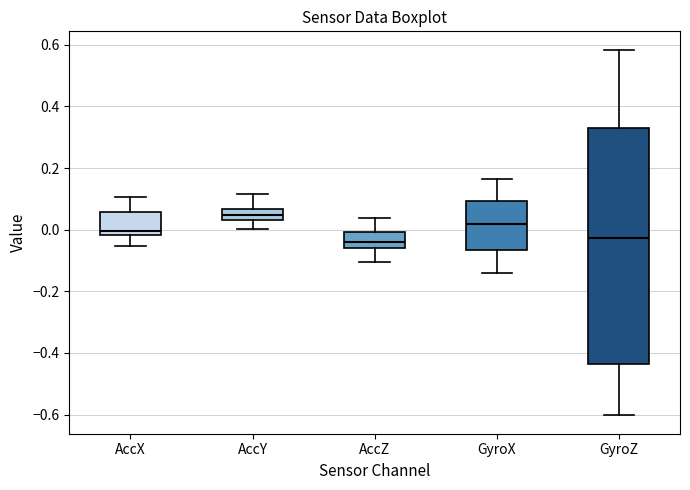

Reading left to right, read every box against the y-axis: the position of its median line, the range the box covers, and the ends of its whiskers. The values are not printed on the chart, so give them approximately, as read against the axis.

AccX: median 0.00, box -0.02 to 0.06, whiskers -0.06 to 0.10
AccY: median 0.04 (inside the box), box 0.04 to 0.06, whiskers 0.00 to 0.12
AccZ: median -0.04, box -0.06 to 0.00, whiskers -0.10 to 0.04
GyroX: median 0.02, box -0.06 to 0.10, whiskers -0.14 to 0.16
GyroZ: median -0.02, box -0.44 to 0.34, whiskers -0.60 to 0.58